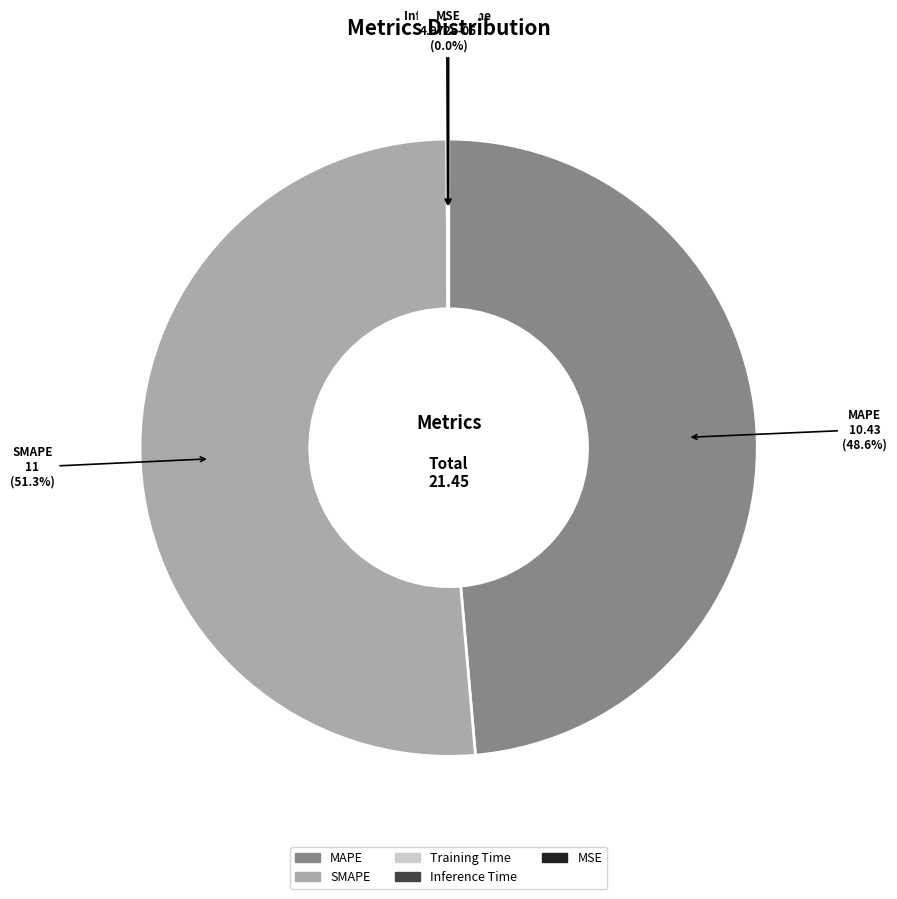

To the nearest percent, what is the average slice percentage?

20%